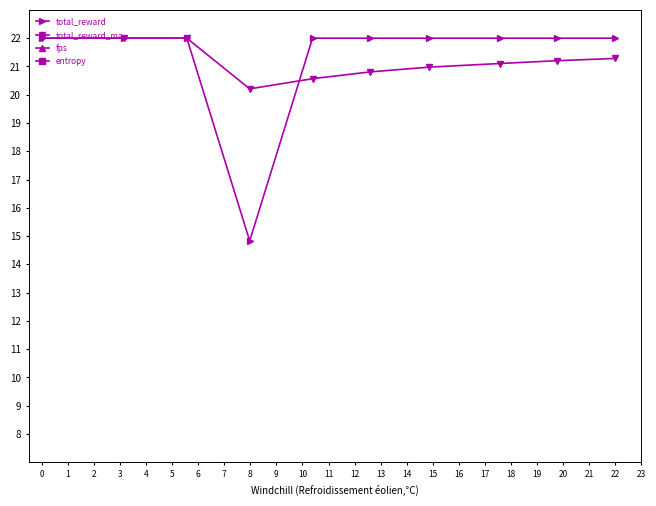

What is the difference between the second highest and minimum values in the total_reward_ma series?

1.8